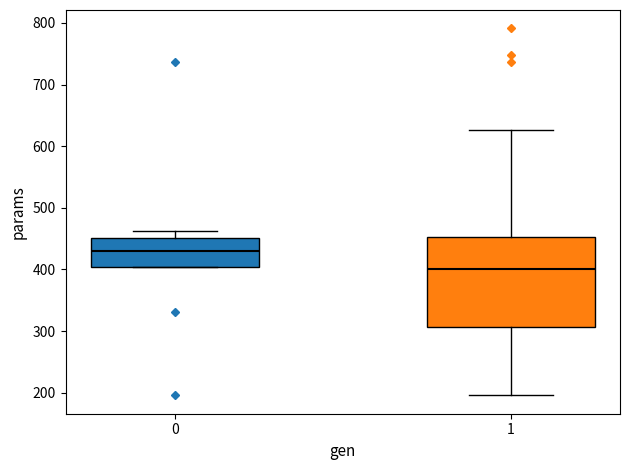

Where is the upper edge of the box at x = 0 on the y-axis? The values are not printed on the chart, so give them approximately, as read against the axis.

450